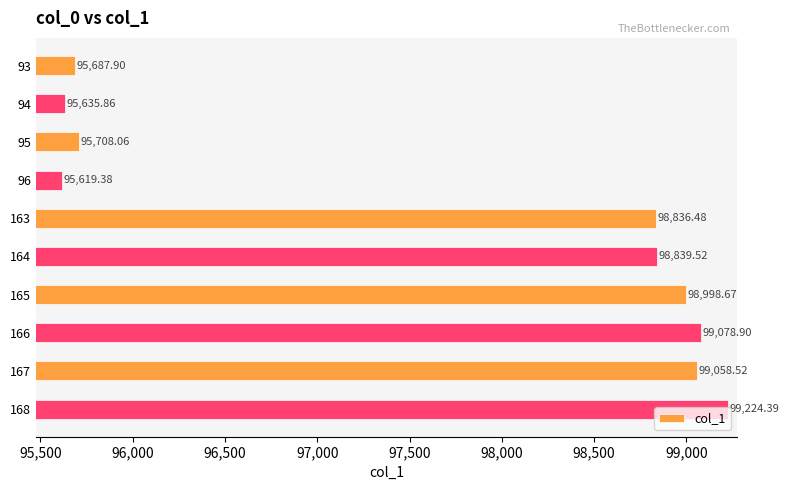

List the labels in order of value, smallest first.

96, 94, 93, 95, 163, 164, 165, 167, 166, 168